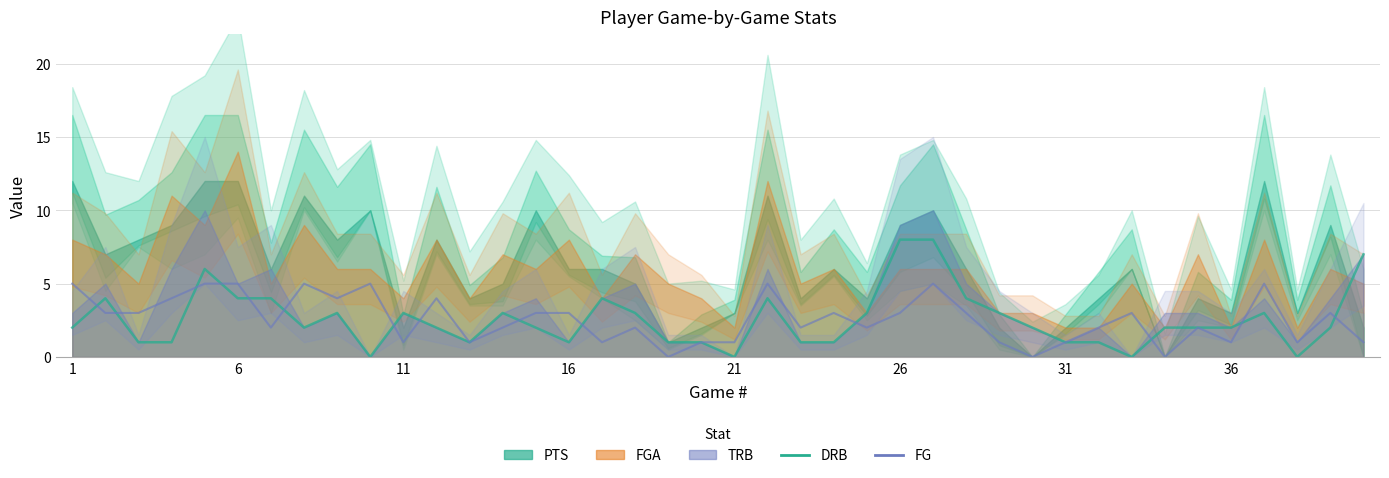

At which label does FG reach its peak?

1